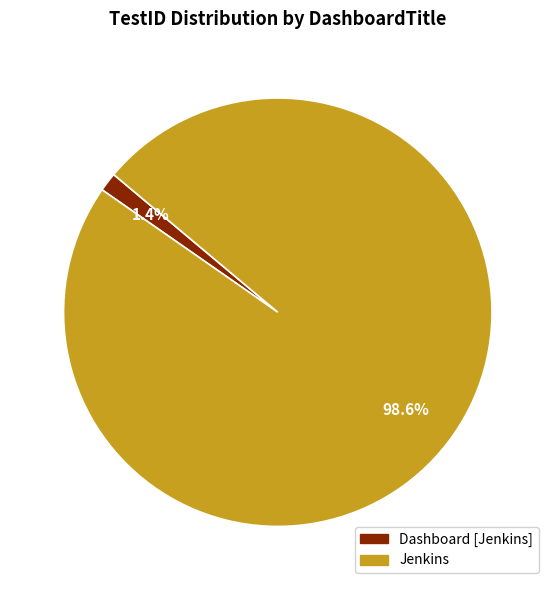

To the nearest percent, what percentage of the pie is Dashboard [Jenkins]?

1%